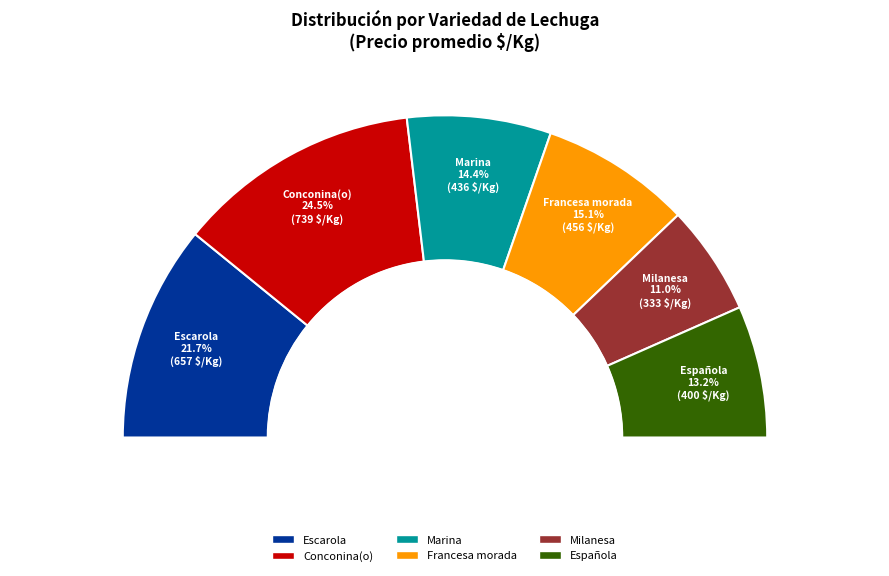

How many segments does this pie chart have?

6